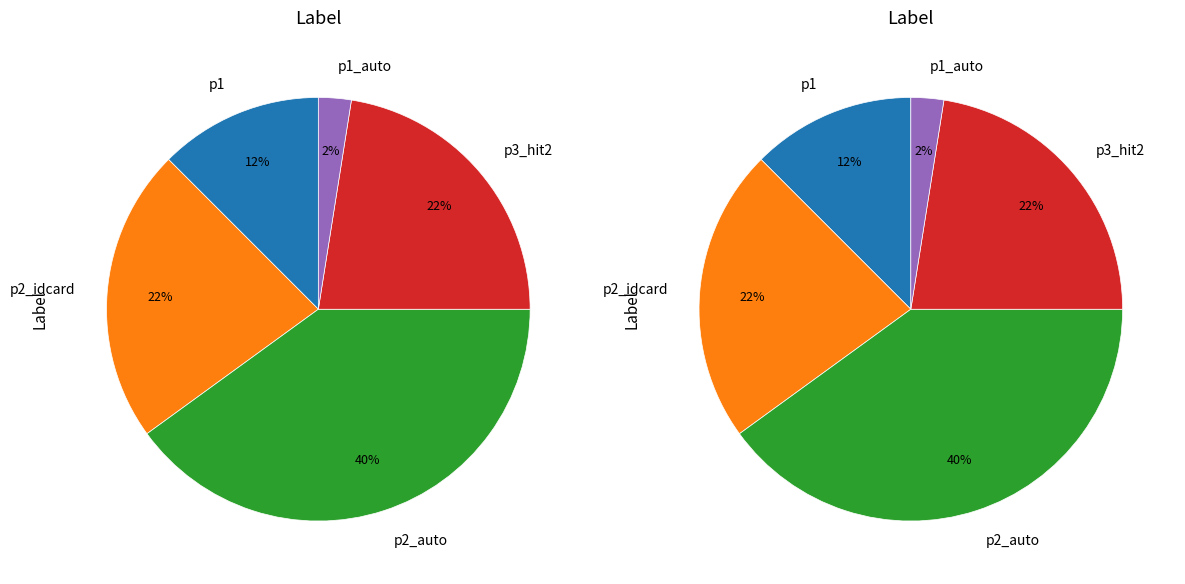

Do p1_auto and p3_hit2 together represent more than half of the pie?

No